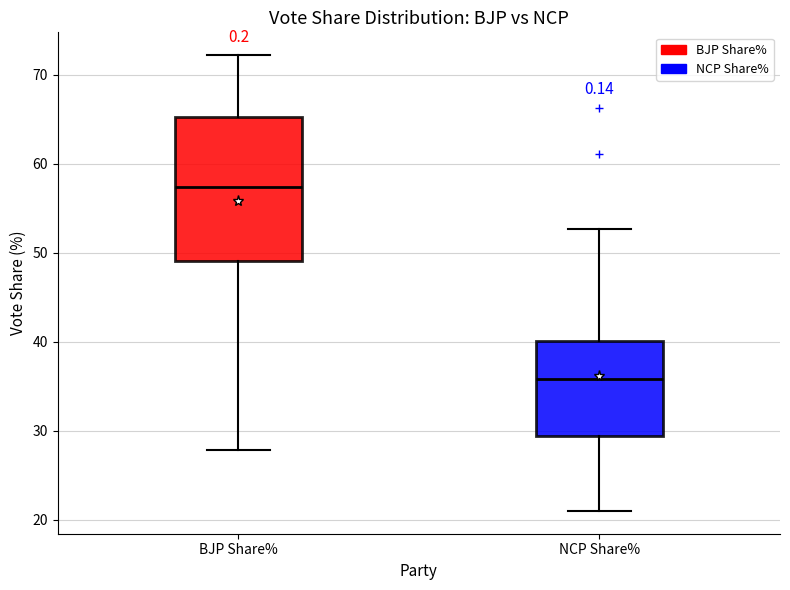

Reading left to right, read every box against the y-axis: the position of its median line, the range the box covers, and the ends of its whiskers. The values are not printed on the chart, so give them approximately, as read against the axis.

BJP Share%: median 57, box 49 to 65, whiskers 28 to 72
NCP Share%: median 36, box 29 to 40, whiskers 21 to 53